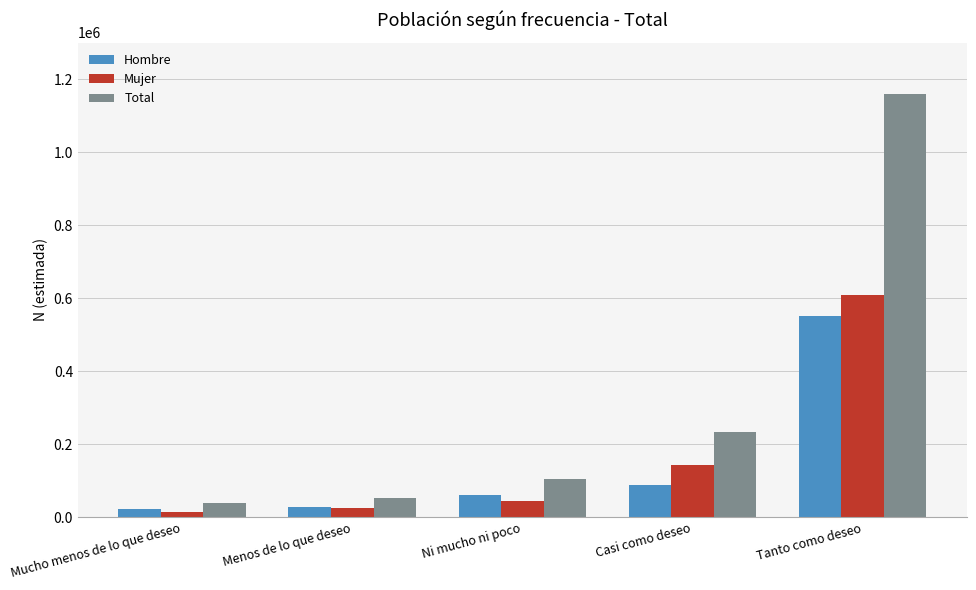

What is the approximate value of Total at Menos de lo que deseo?

53630